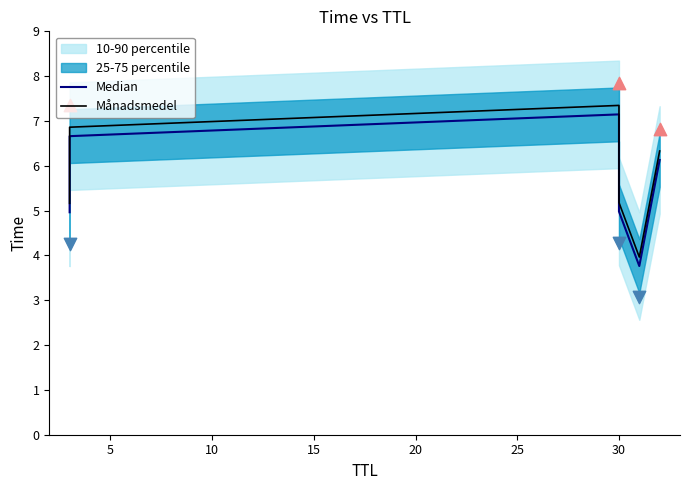

Is the value of Median at 25 greater than the value of Månadsmedel at 15?

Yes